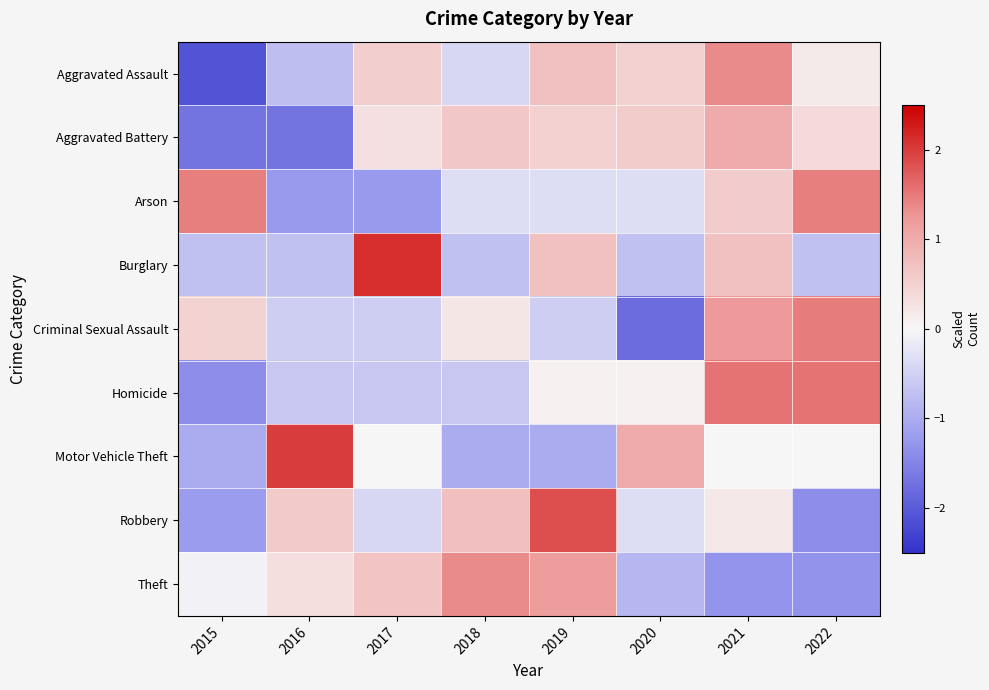

What is the total value across all series at 2016?

-2.7